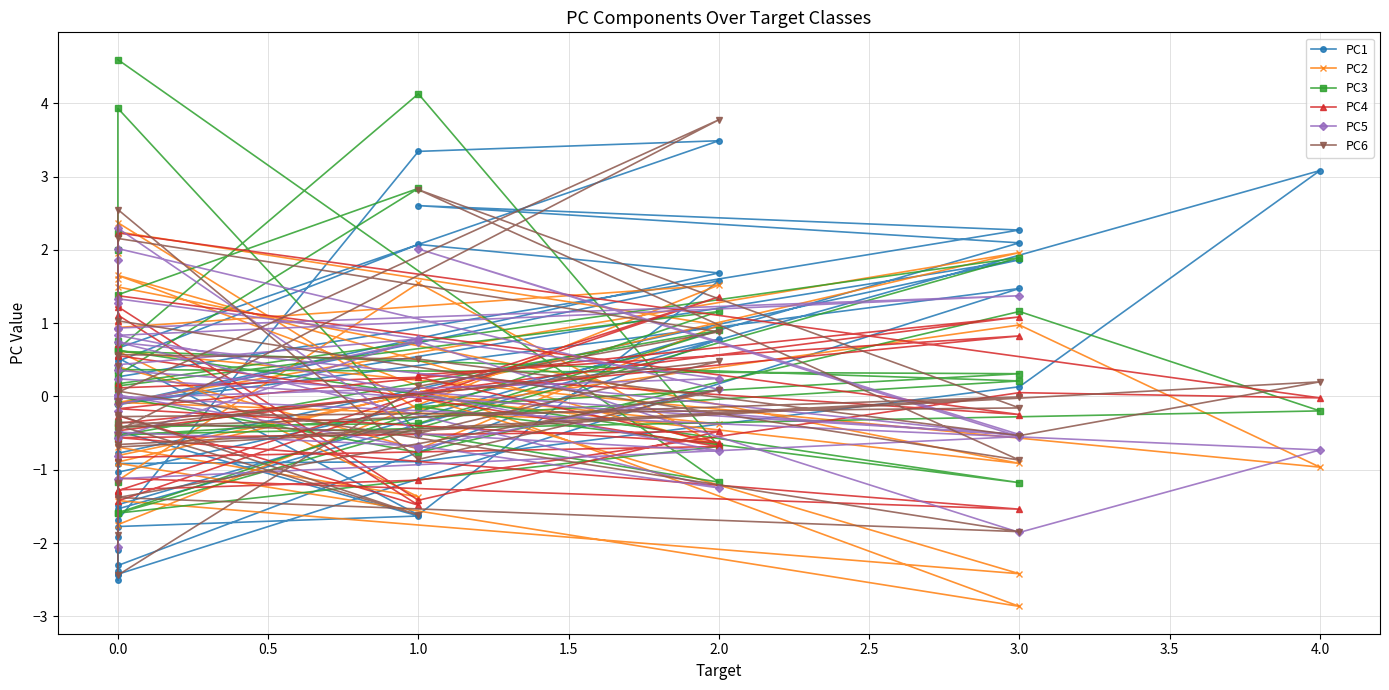

What are all the series names shown in the legend?

PC1, PC2, PC3, PC4, PC5, PC6